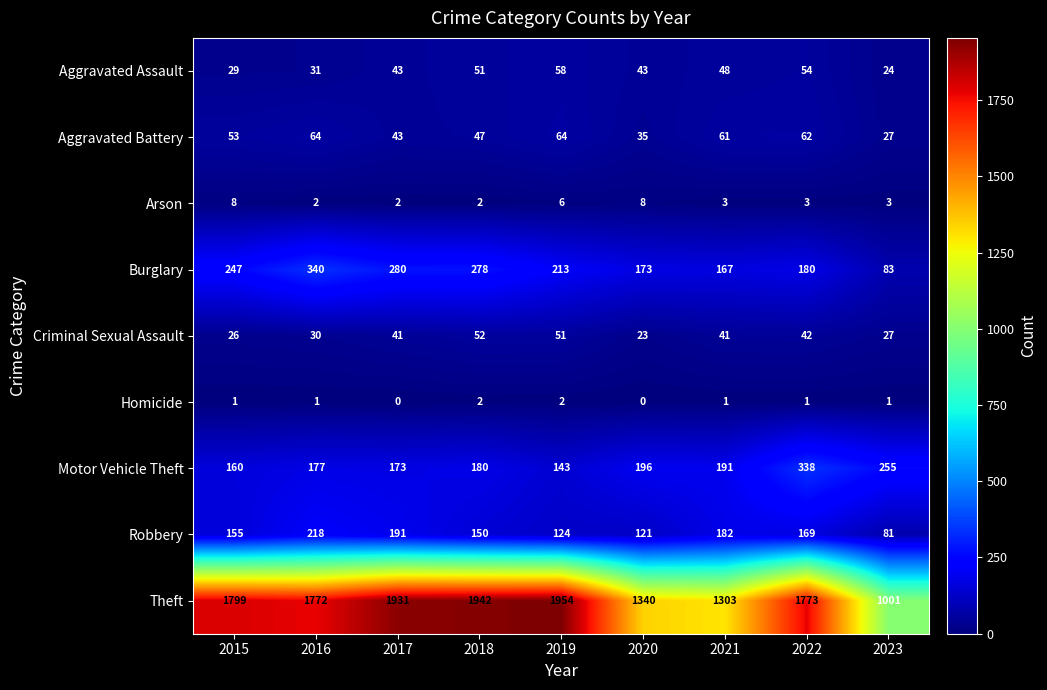

What is the spread (max minus min) of values at 2016?

1771